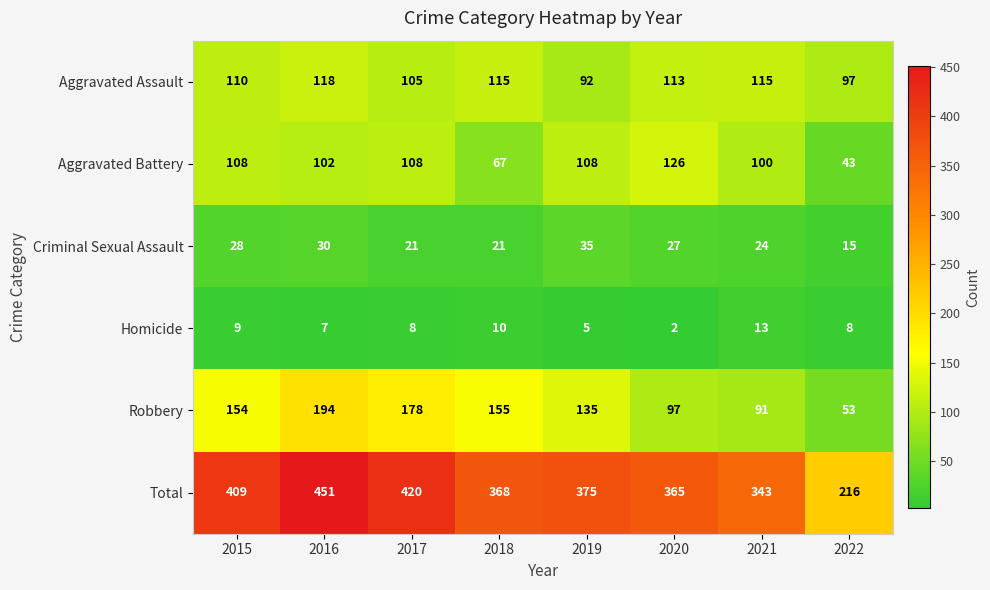

Is it true that Aggravated Assault equals 118 at 2016?

True